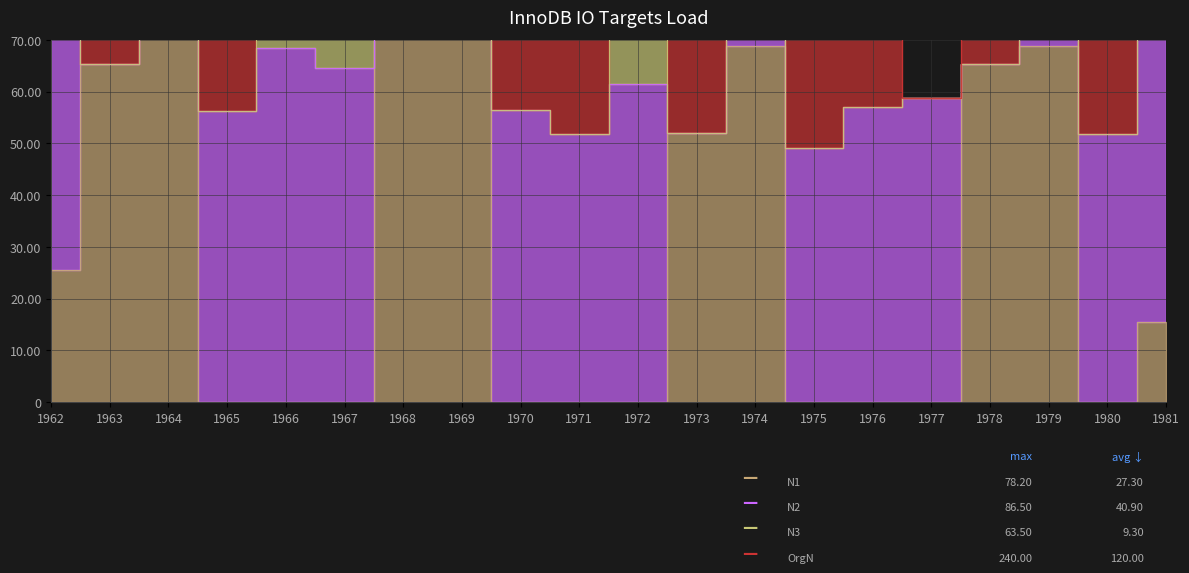

Read the N1 value at 1962.

25.6